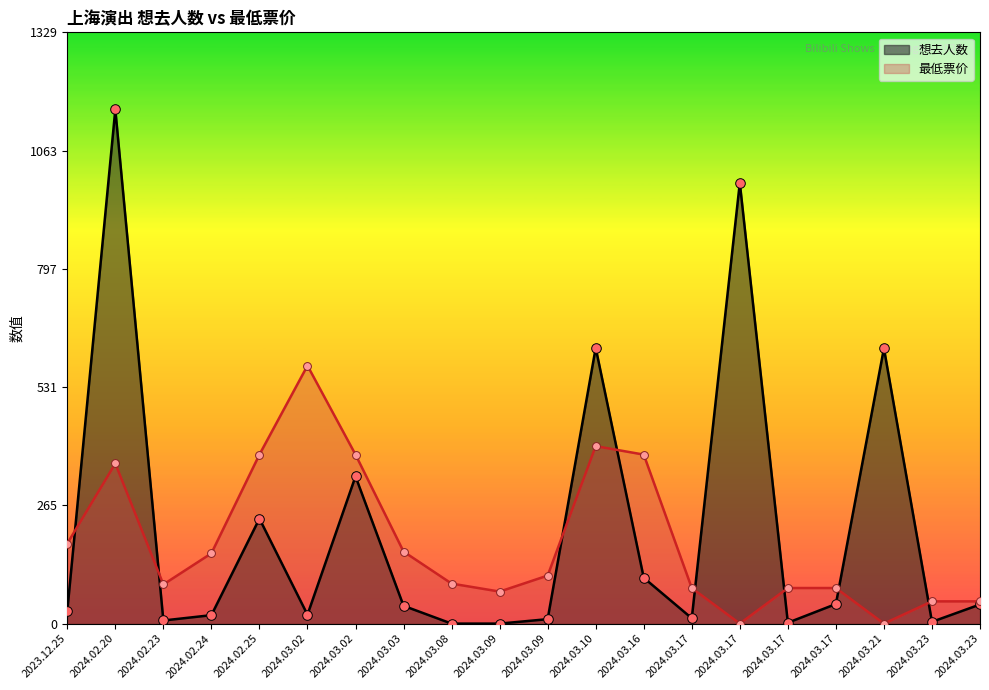

What are all the series names shown in the legend?

想去人数, 最低票价